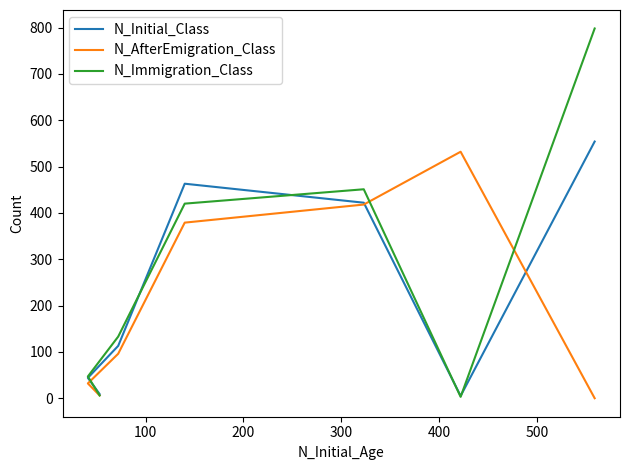

At how many categories does at least one series exceed 628?

1